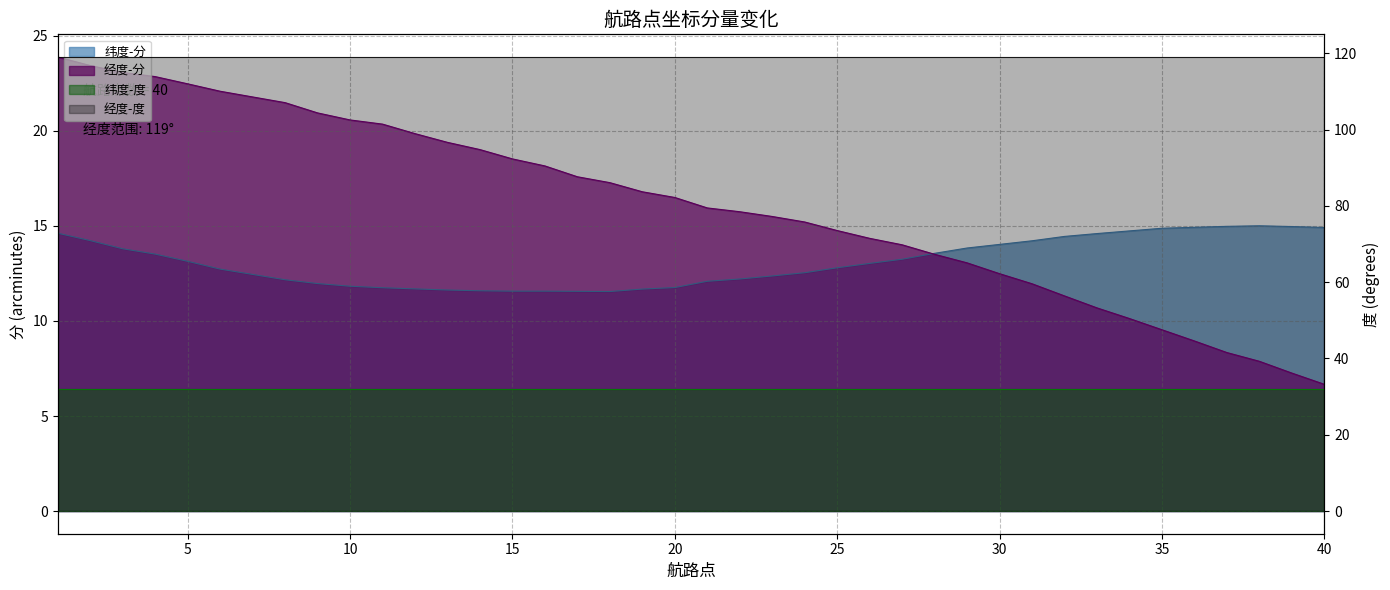

Rank the categories by 纬度-分 value from highest to lowest.

38, 37, 39, 36, 40, 35, 34, 1, 33, 32, 2, 31, 30, 29, 3, 28, 4, 27, 5, 26, 25, 6, 24, 7, 23, 22, 8, 21, 9, 10, 20, 11, 12, 19, 13, 14, 15, 16, 17, 18